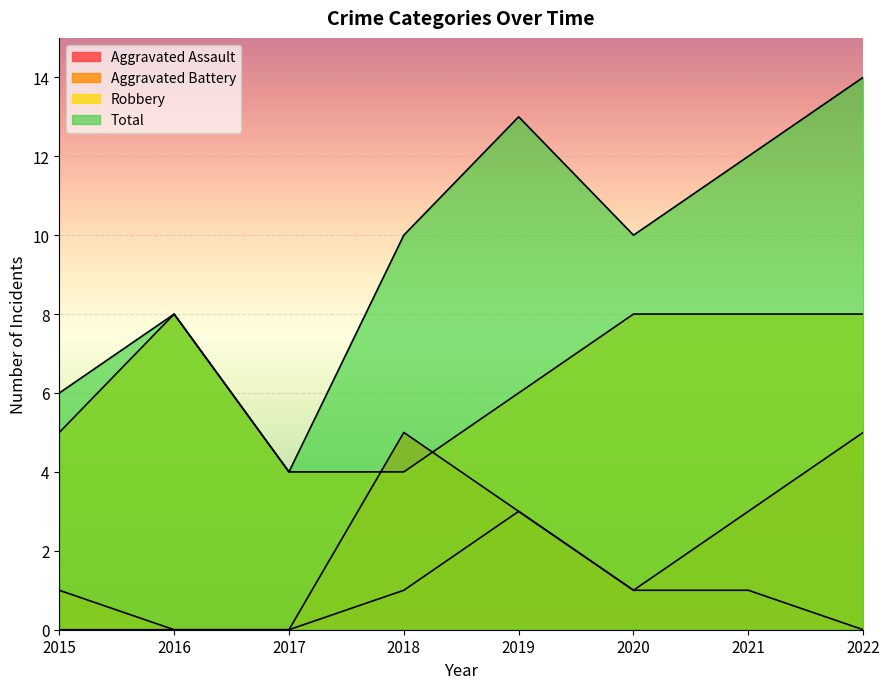

Where is the first local maximum for Aggravated Assault?

2019